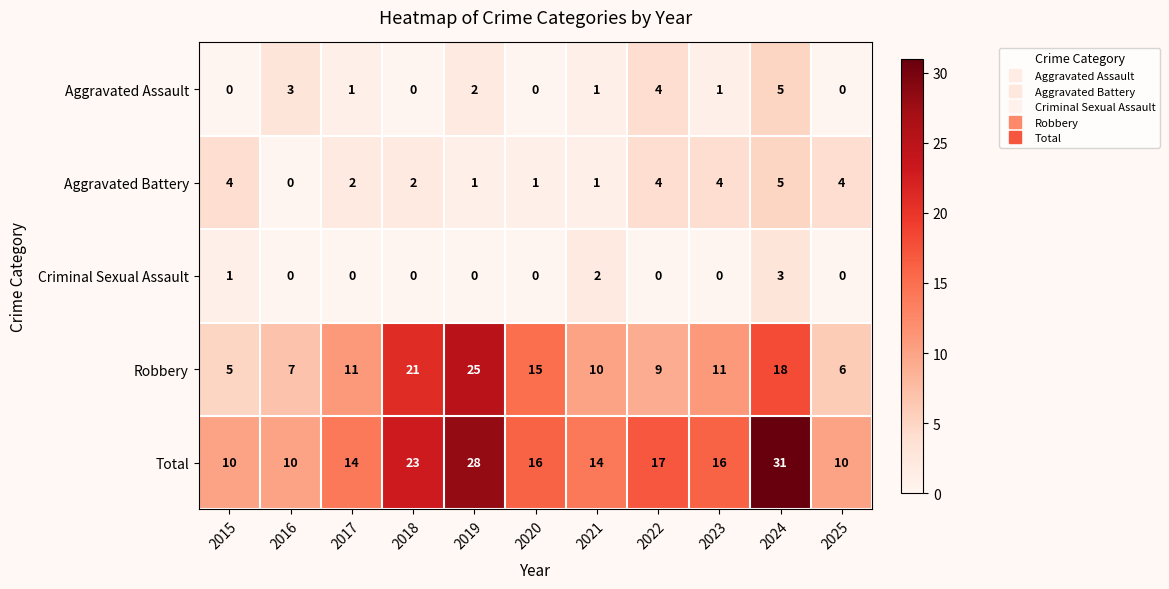

What is the spread (max minus min) of values at 2022?

17